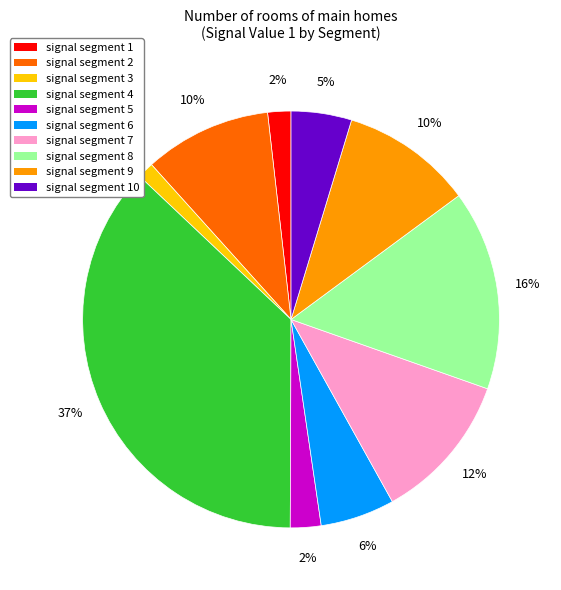

How many segments does this pie chart have?

10